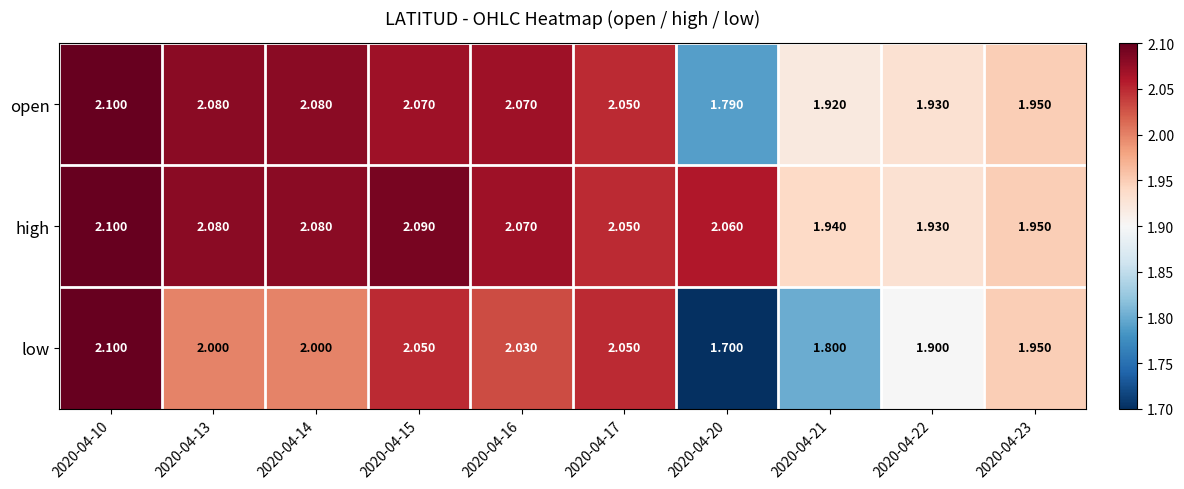

Count the number of categories in the chart.

10